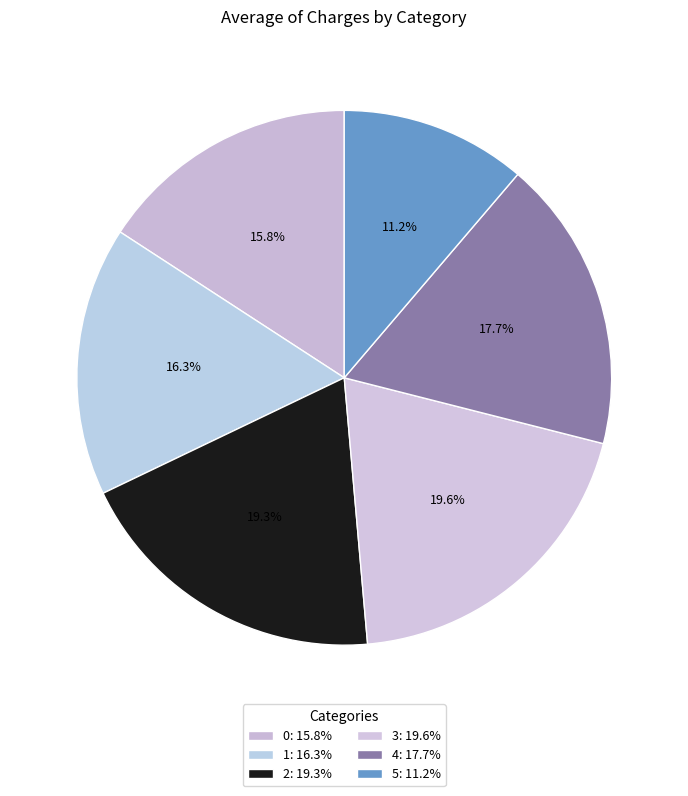

To the nearest percent, what percentage of the pie is 4?

18%